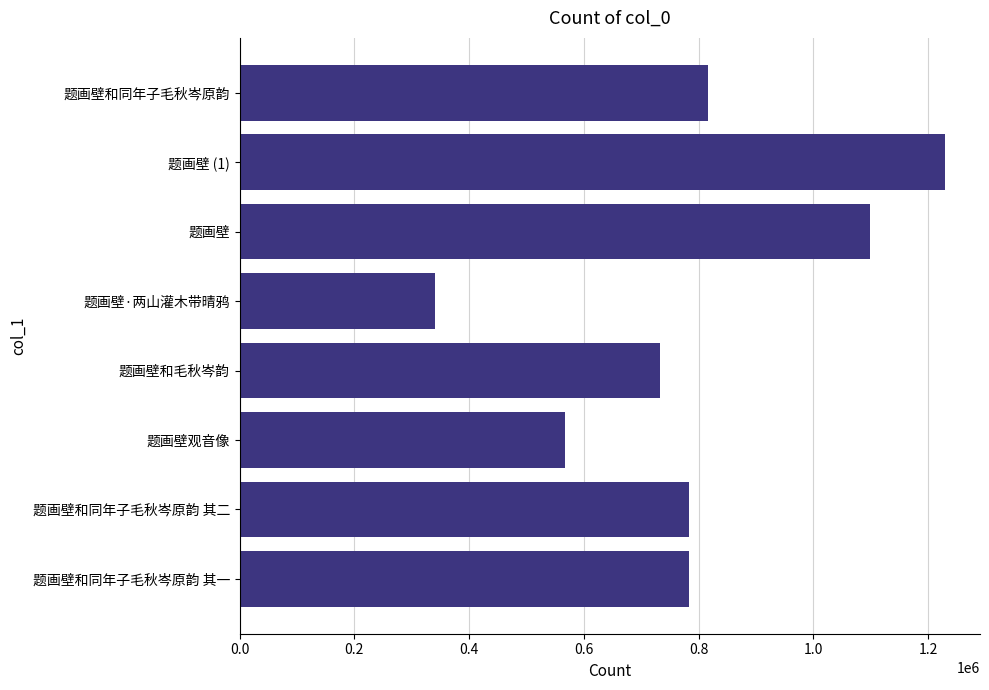

Approximately how many times larger is the value at 题画壁和同年子毛秋岑原韵 其二 compared to 题画壁和毛秋岑韵?

1.1